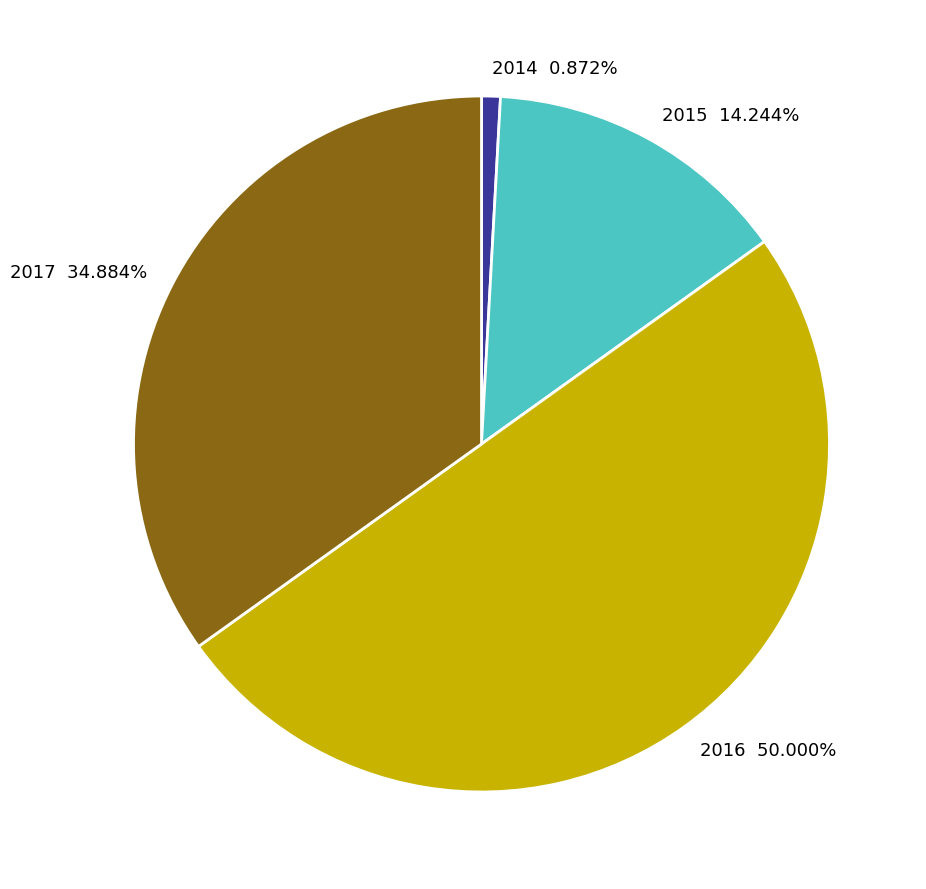

Which has a higher value, 2017 or 2016?

2016